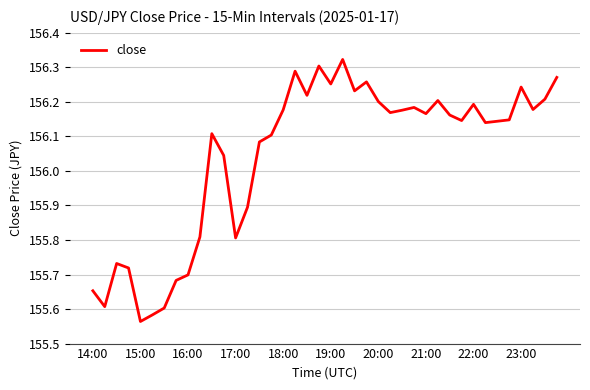

What is the difference between the maximum and minimum values?

0.8